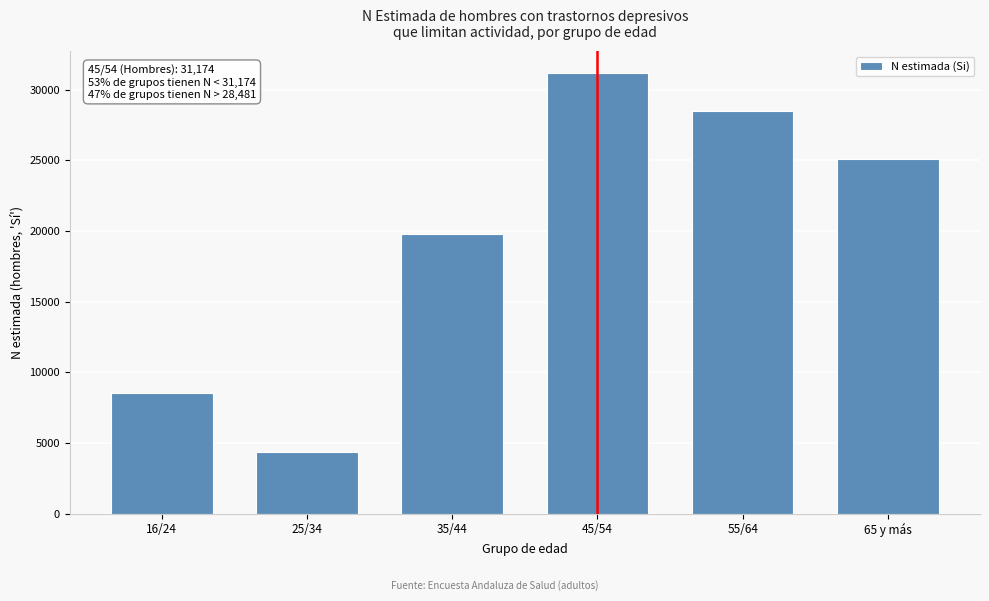

Reading left to right, transcribe all the data shown in this chart.

16/24=8551	25/34=4355	35/44=19757	45/54=31174	55/64=28481	65 y más=25057